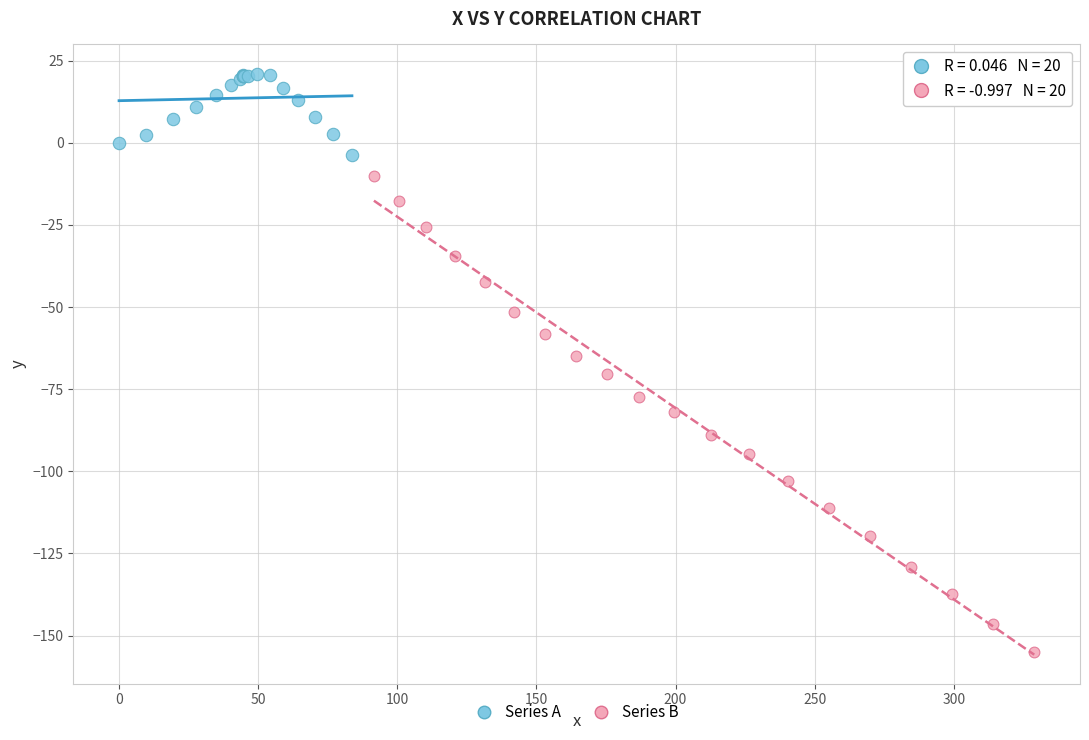

Which series has the largest Y range (max minus min)?

Series B